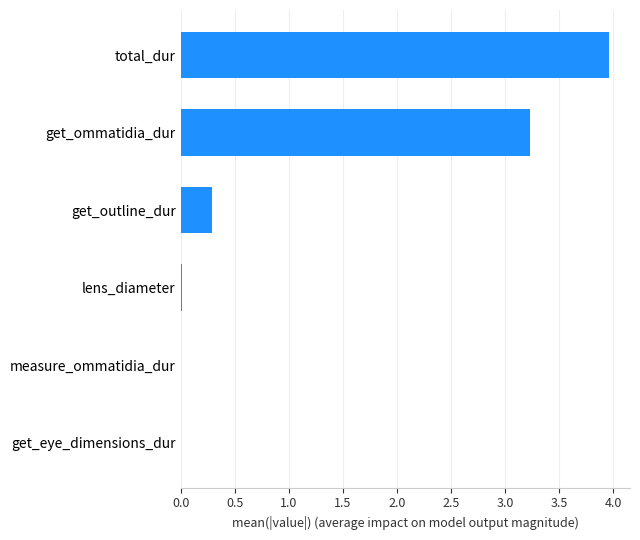

Between total_dur and measure_ommatidia_dur, which is larger?

total_dur